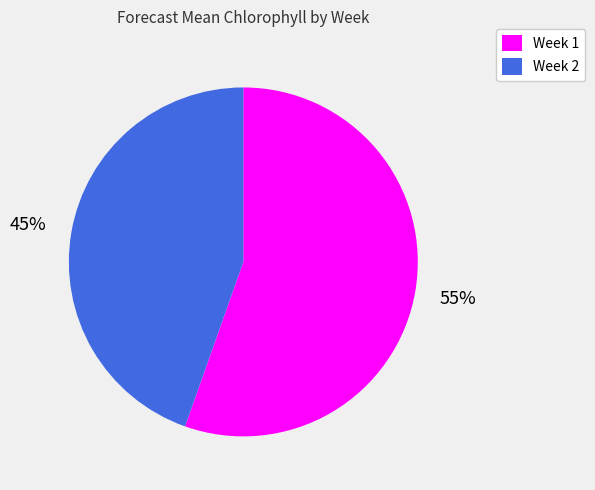

Is it true that Week 1 is 67% of the pie?

False